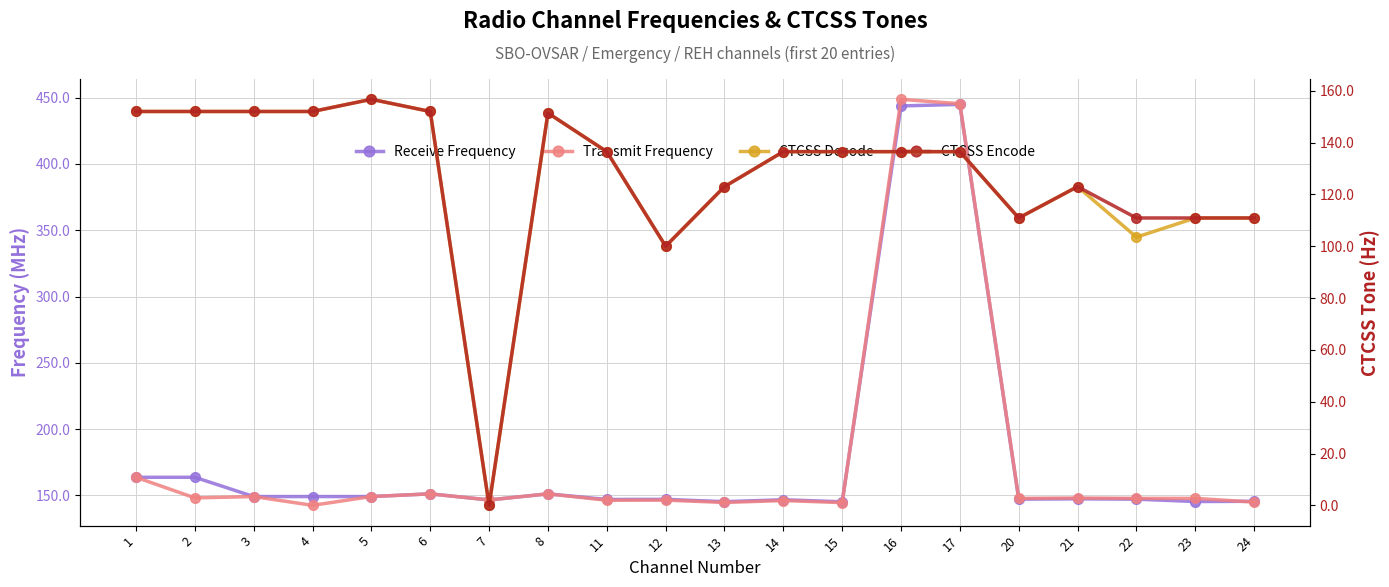

What is the sum of all CTCSS Decode values?

2532.8